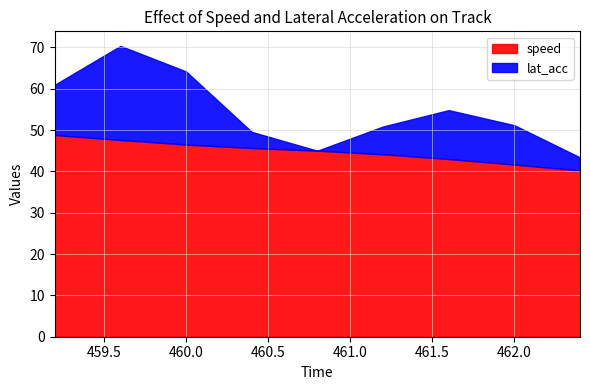

Where does the speed series first go above 44?

459.2